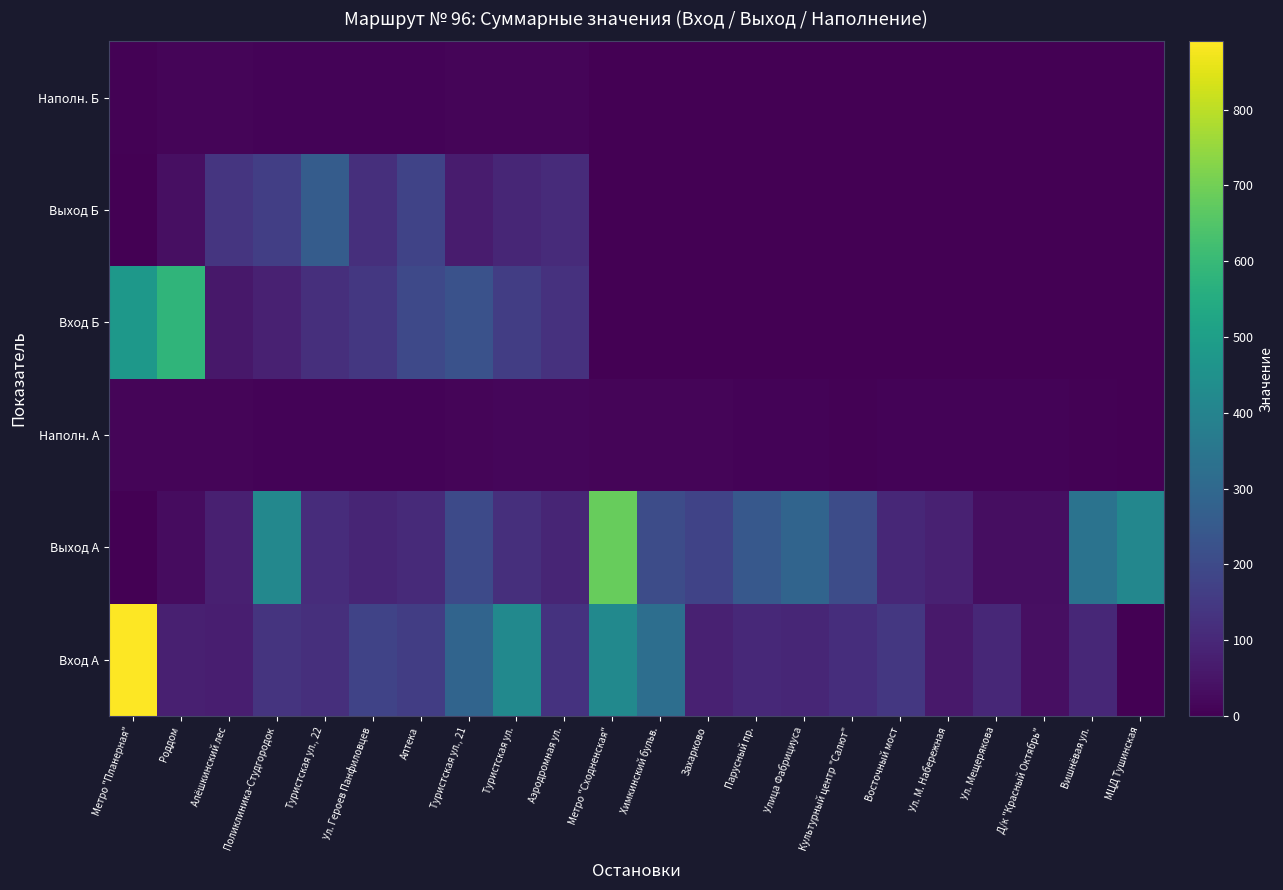

Between Культурный центр "Салют" and Улица Фабрициуса, which is larger?

Культурный центр "Салют"